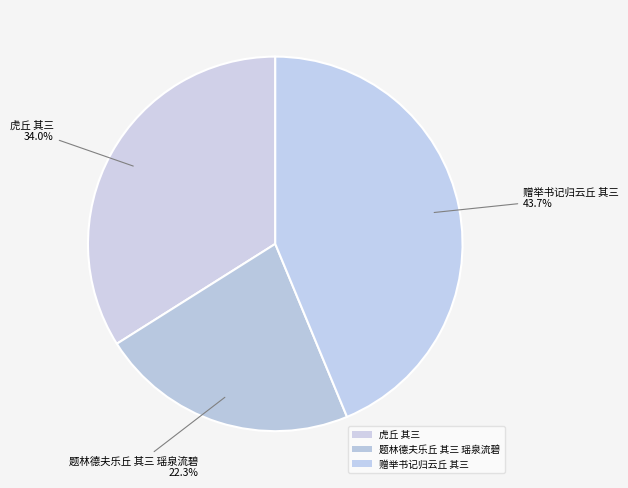

The 题林德夫乐丘 其三 瑶泉流碧 slice represents 35% of the pie. True or false?

False